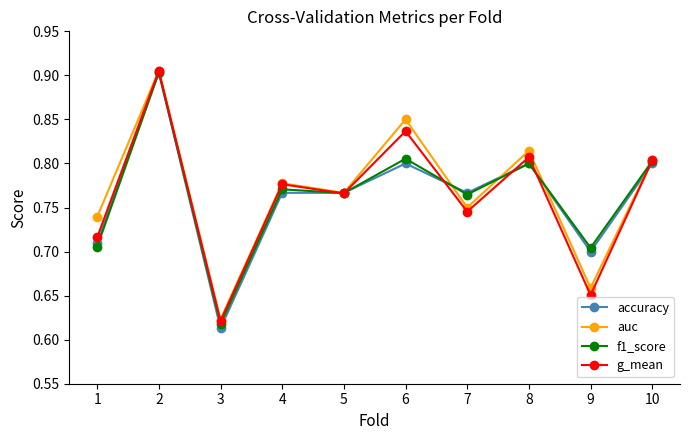

Which category has the lowest value in the f1_score series?

3